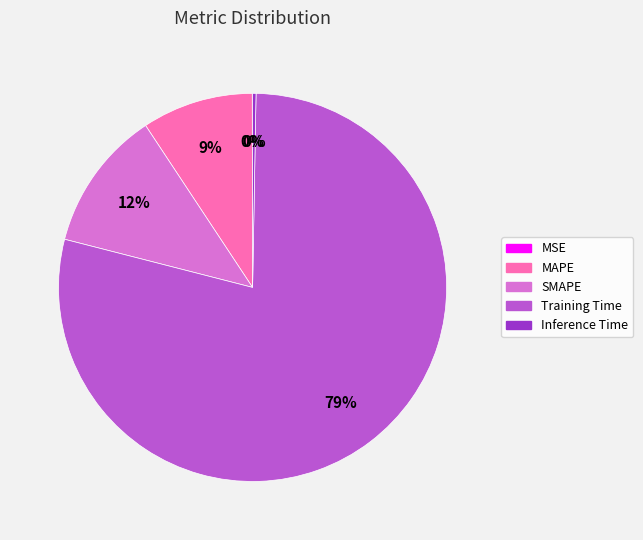

True or false: MAPE accounts for 19% of the total.

False